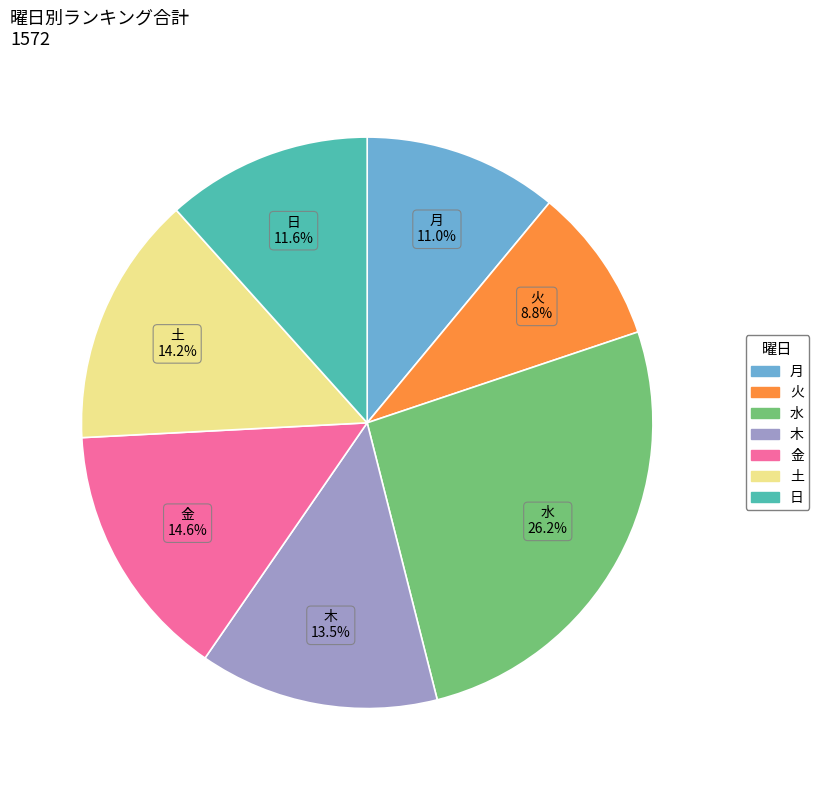

Does any single category account for the majority?

No